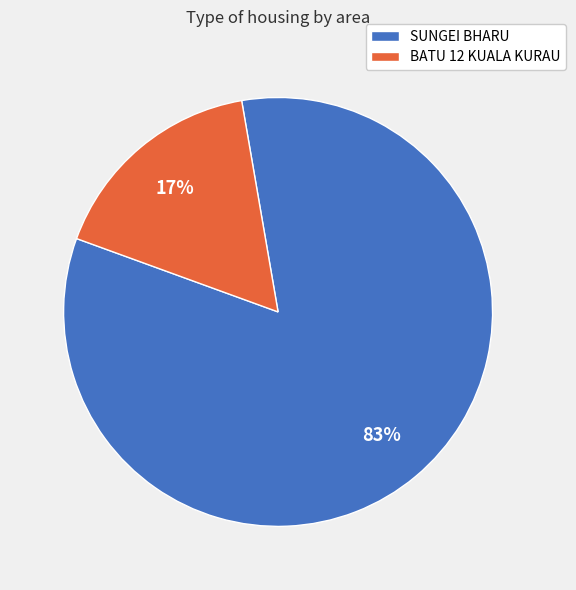

Which category has the biggest portion of the pie?

SUNGEI BHARU